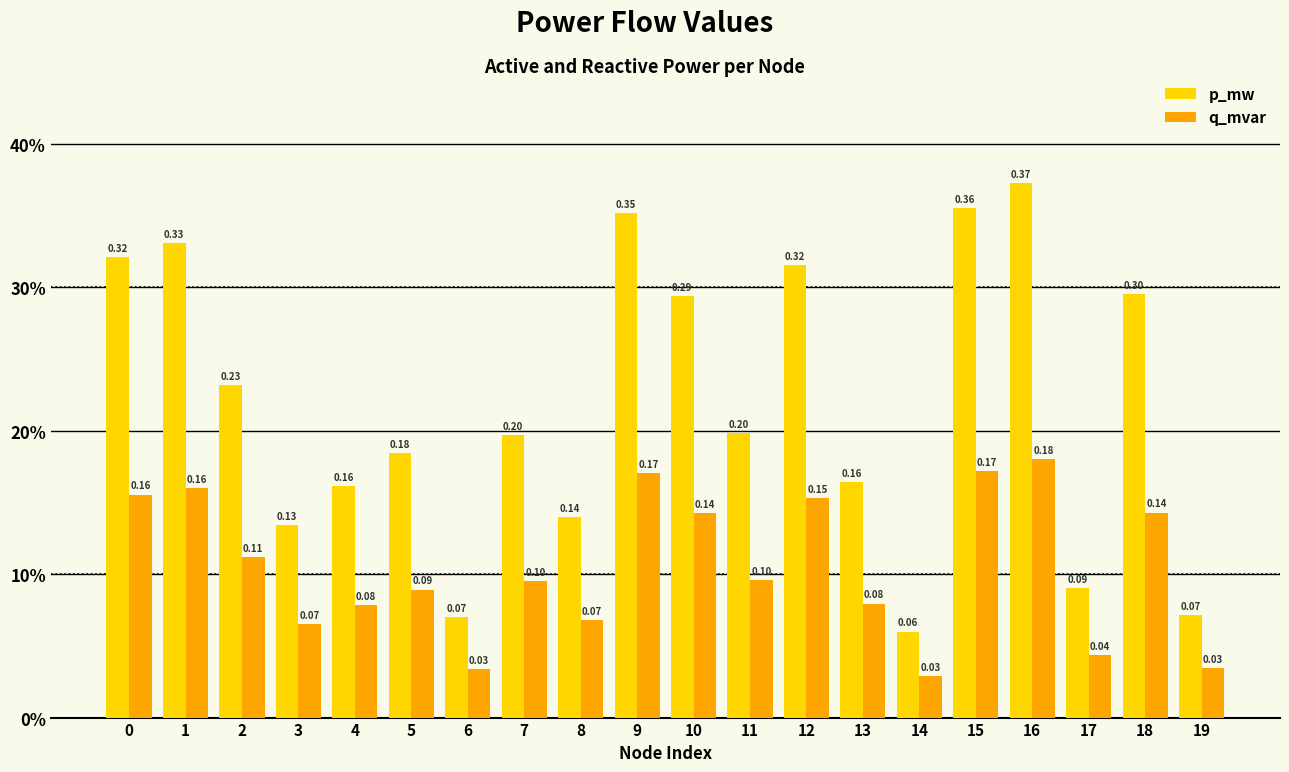

At how many categories does at least one series exceed 0?

20